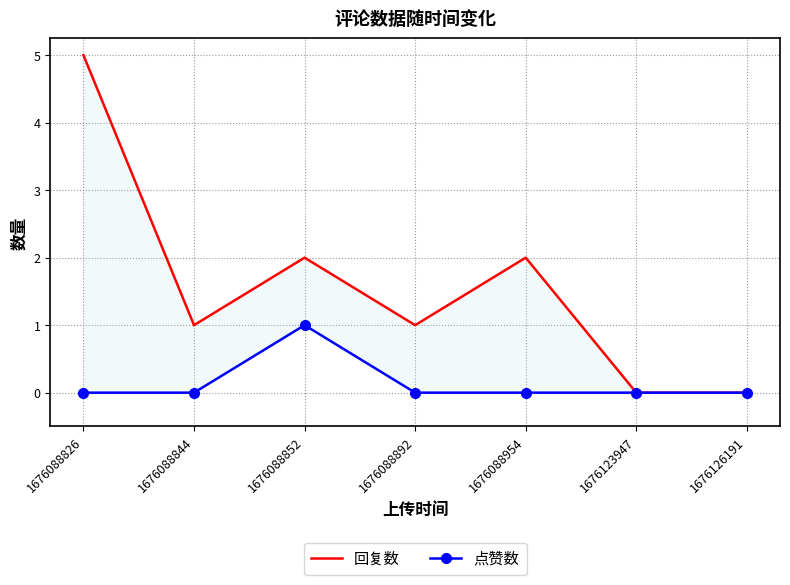

True or false: 点赞数 and 回复数 cross at least once.

False